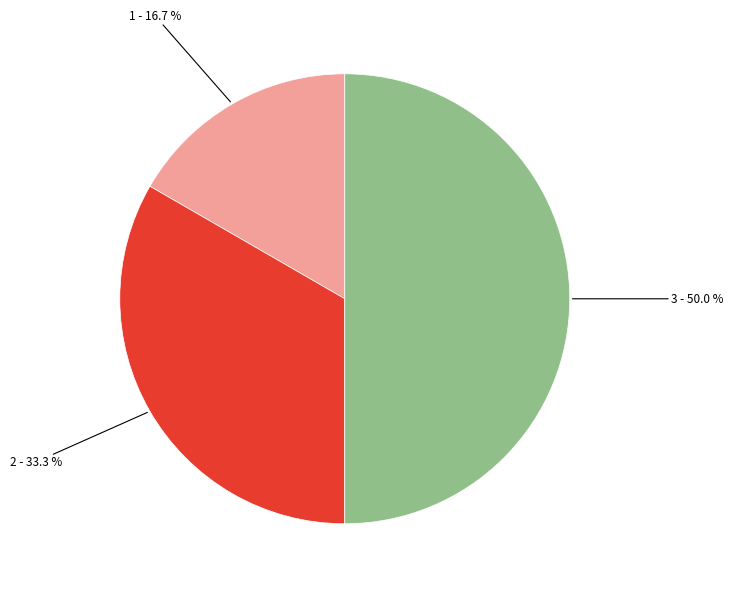

How many segments does this pie chart have?

3